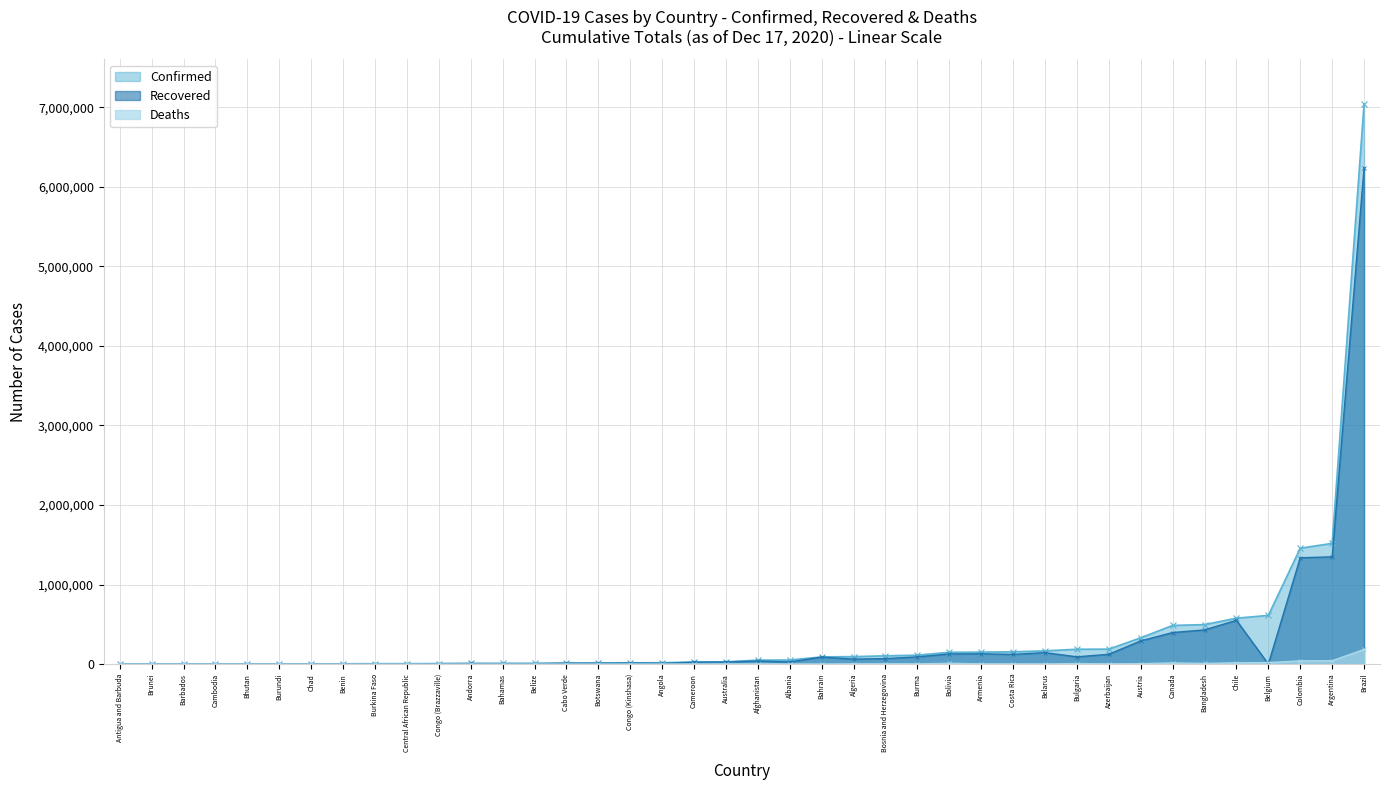

Which series has the widest spread of values?

Confirmed